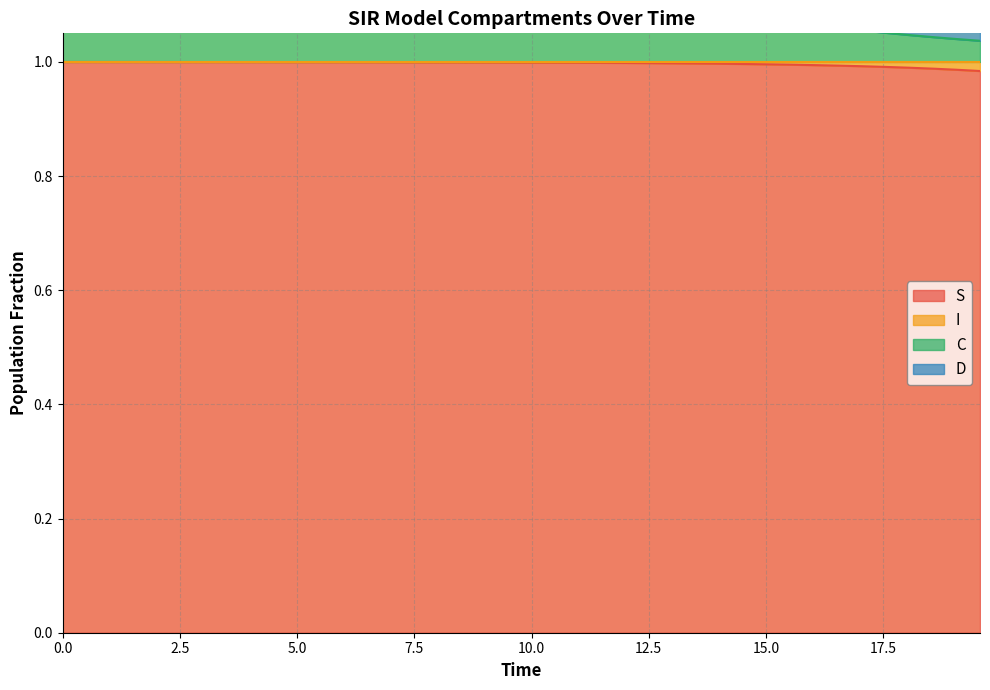

Which series has the widest spread of values?

C